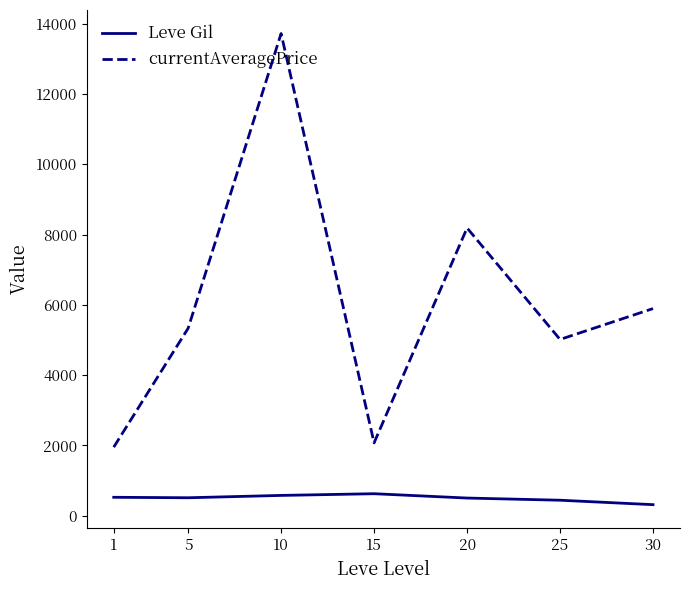

Which label corresponds to the largest value in the chart?

10